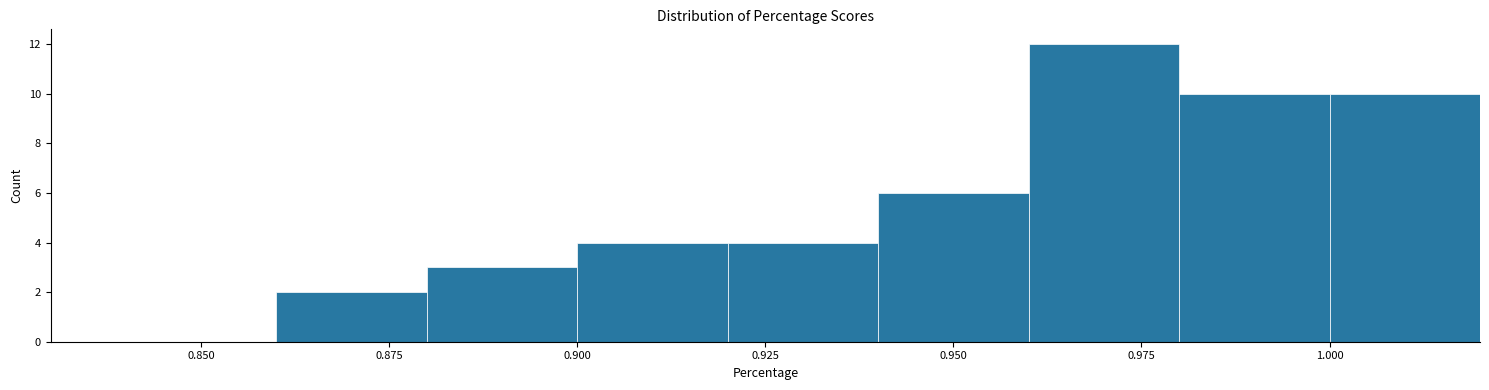

Reading left to right, transcribe this chart: for each bar, give the range it covers on the x-axis and its height. The values are not printed on the chart, so give them approximately, as read against the axis.

0.84 to 0.86: 0
0.86 to 0.88: 2
0.88 to 0.90: 3
0.90 to 0.92: 4
0.92 to 0.94: 4
0.94 to 0.96: 6
0.96 to 0.98: 12
0.98 to 1.00: 10
1.00 to 1.02: 10